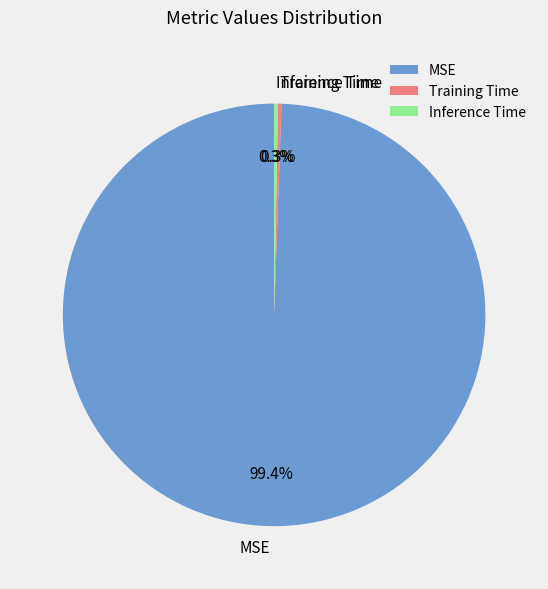

What percentage is the MSE slice, to the nearest percent?

99%